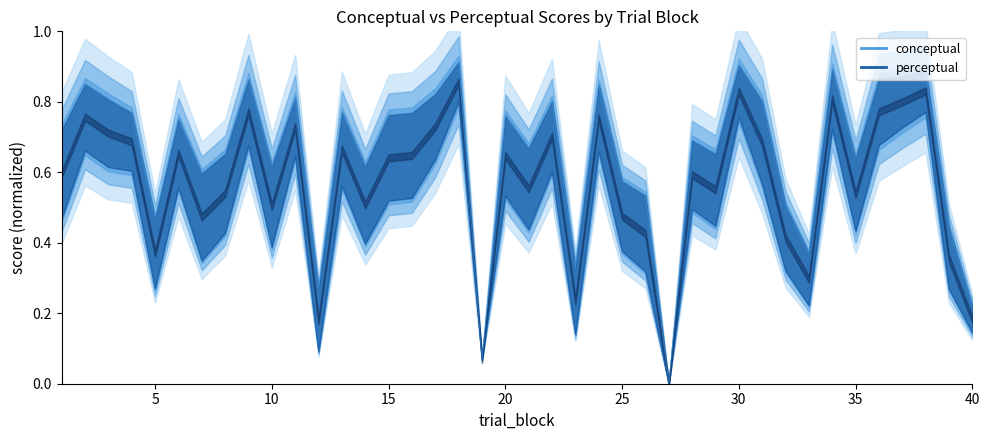

Reading left to right, transcribe all the data shown in this chart.

conceptual: 0.7	0.9	0.8	0.8	0.5	0.8	0.6	0.7	0.9	0.6	0.8	0.3	0.8	0.6	0.8	0.8	0.8	0.9	0.1	0.8	0.7	0.8	0.3	0.8	0.6	0.5	0.0	0.7	0.7	0.9	0.8	0.5	0.4	0.9	0.6	0.9	0.9	0.9	0.4	0.2
perceptual: 0.5	0.7	0.6	0.6	0.3	0.6	0.3	0.4	0.7	0.4	0.6	0.1	0.6	0.4	0.5	0.5	0.6	0.8	0.1	0.5	0.4	0.6	0.1	0.7	0.4	0.3	0.0	0.5	0.4	0.8	0.6	0.3	0.2	0.7	0.4	0.7	0.7	0.8	0.3	0.1